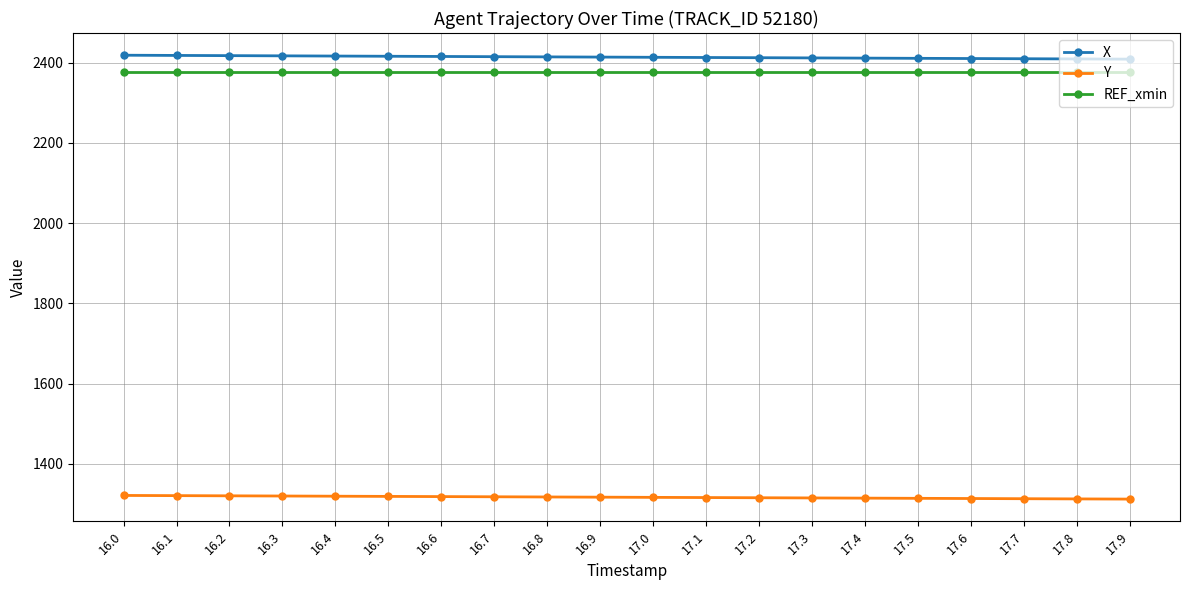

Is it true that REF_xmin equals 3418.8 at 16.2?

False